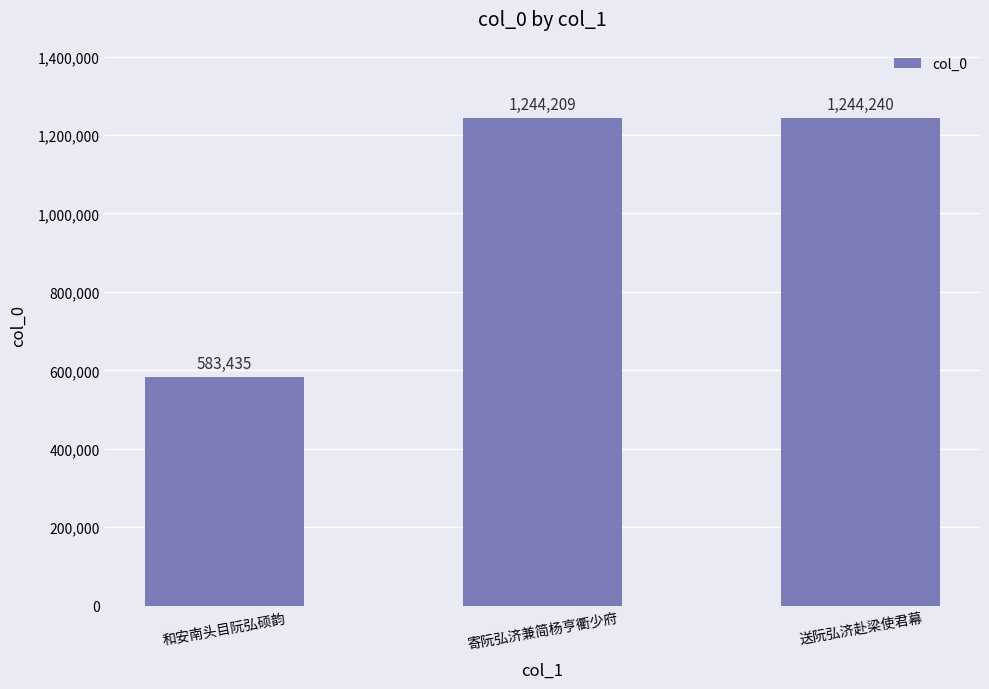

Count the number of categories in the chart.

3